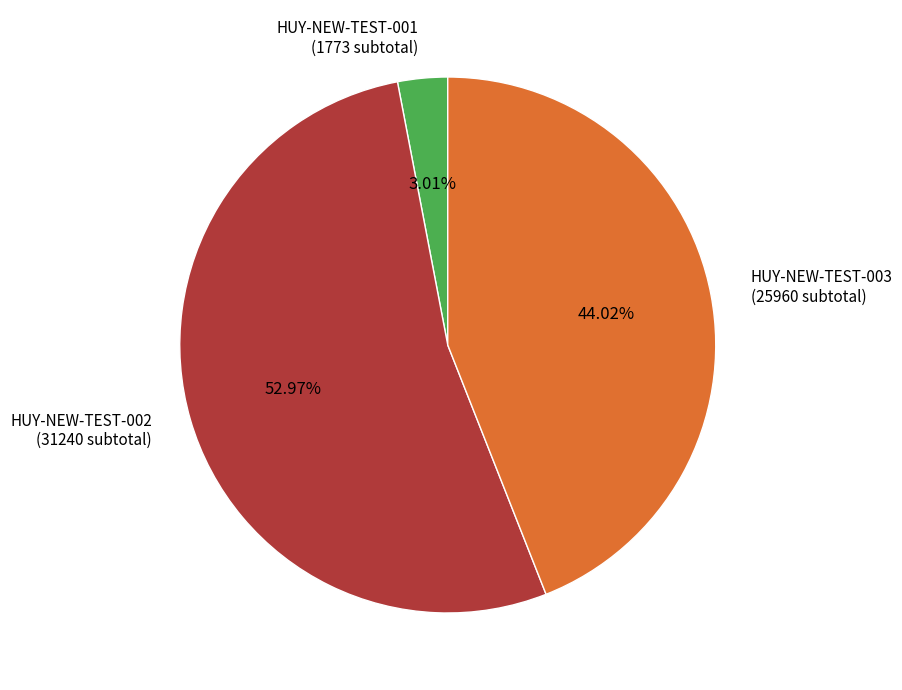

Do HUY-NEW-TEST-003 and HUY-NEW-TEST-001 together represent more than half of the pie?

No